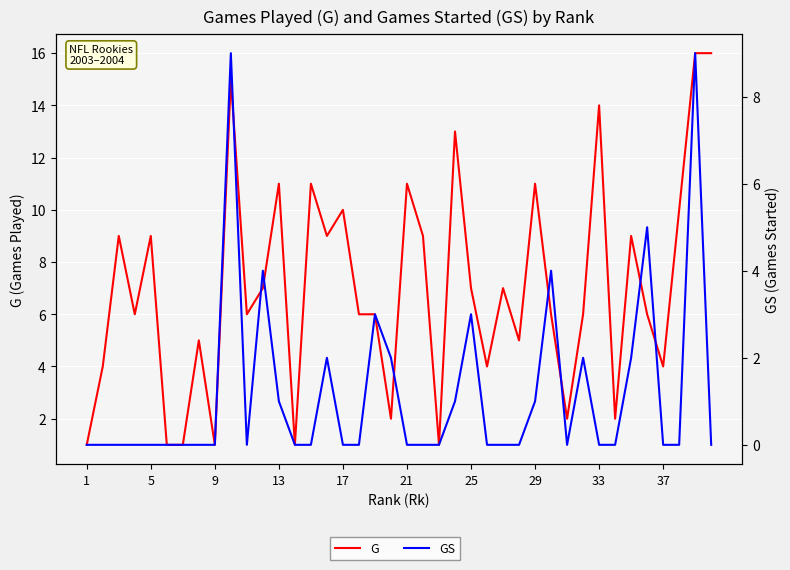

Count the number of categories in the chart.

40